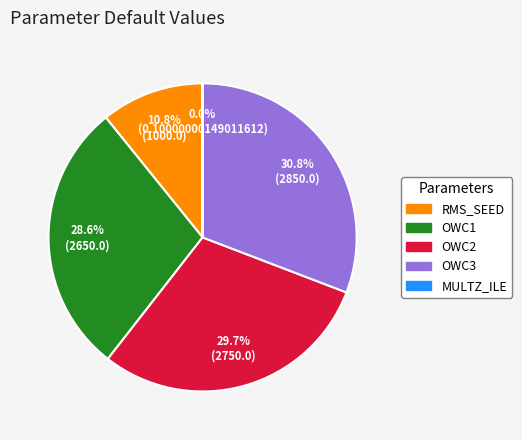

What portion of the pie excludes RMS_SEED?

89.2%